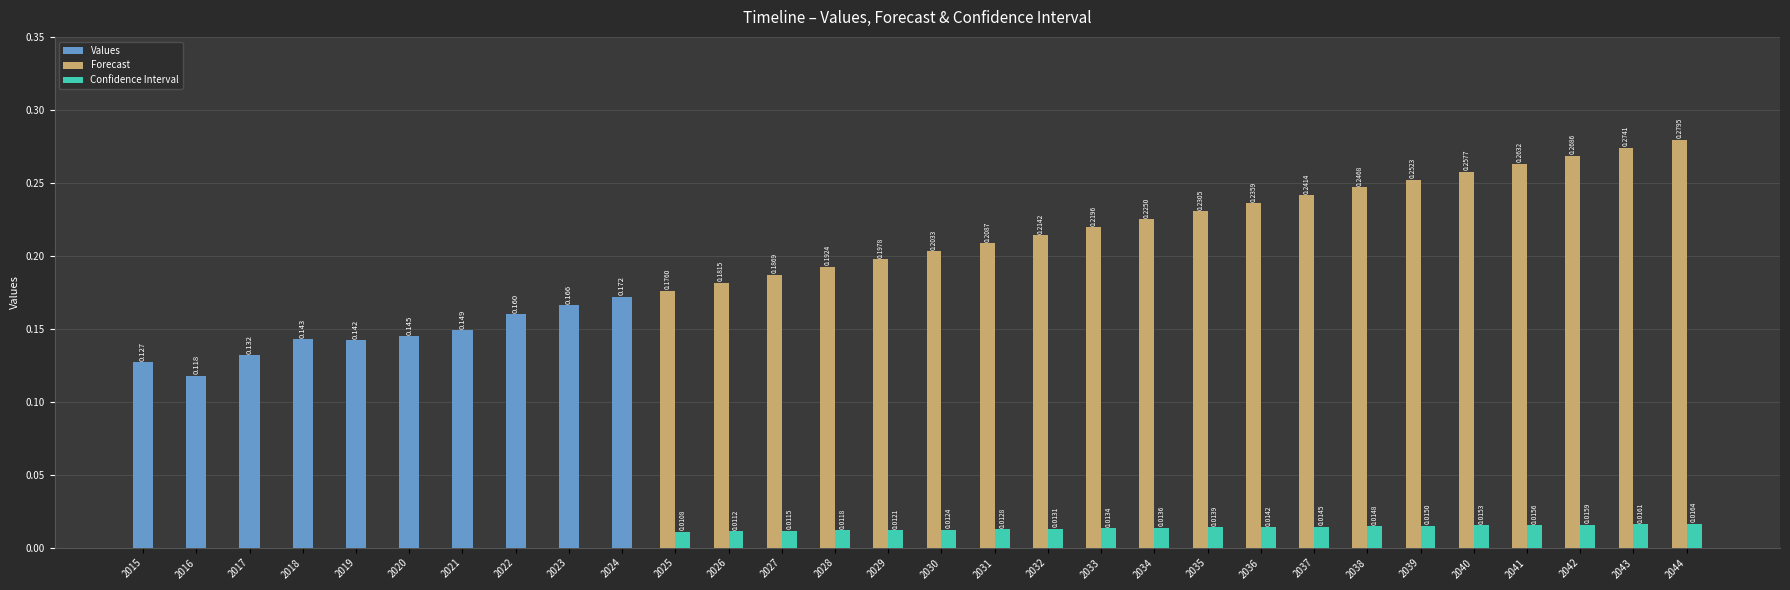

What is the value of the Forecast bar at the 13th from the left?

0.2